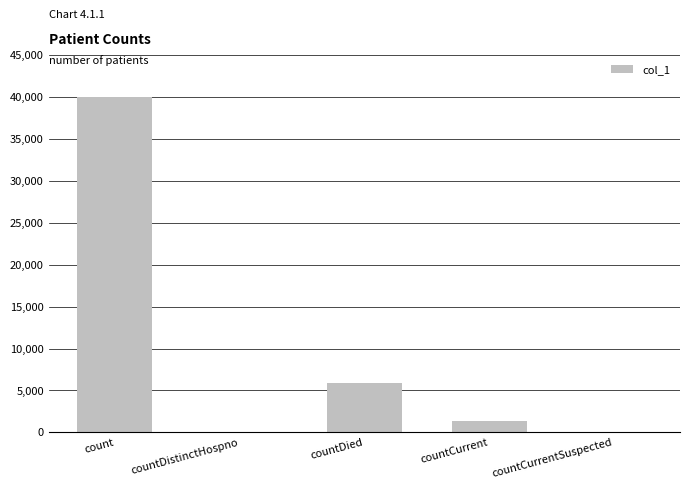

How many data points does each series have?

5